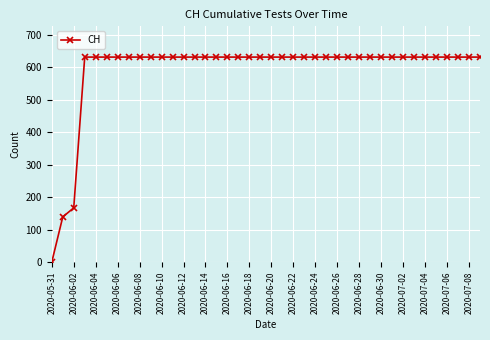

What is the sum of all values?

23653